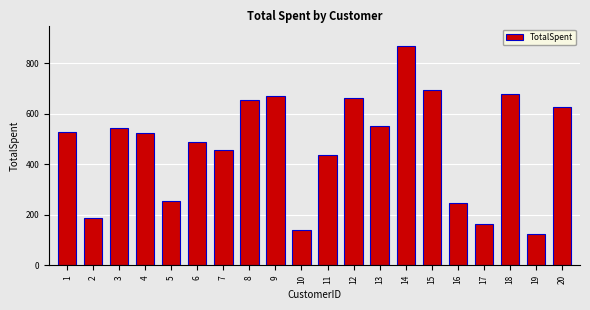

The value at 14 is 870.8. True or false?

True